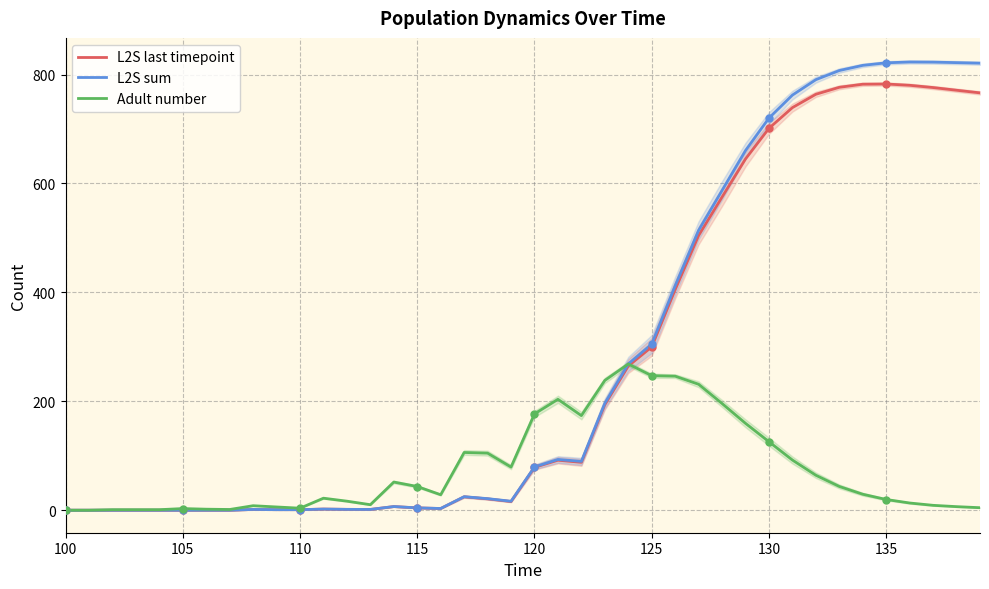

Is it true that L2S last timepoint equals 545.7 at 105?

False